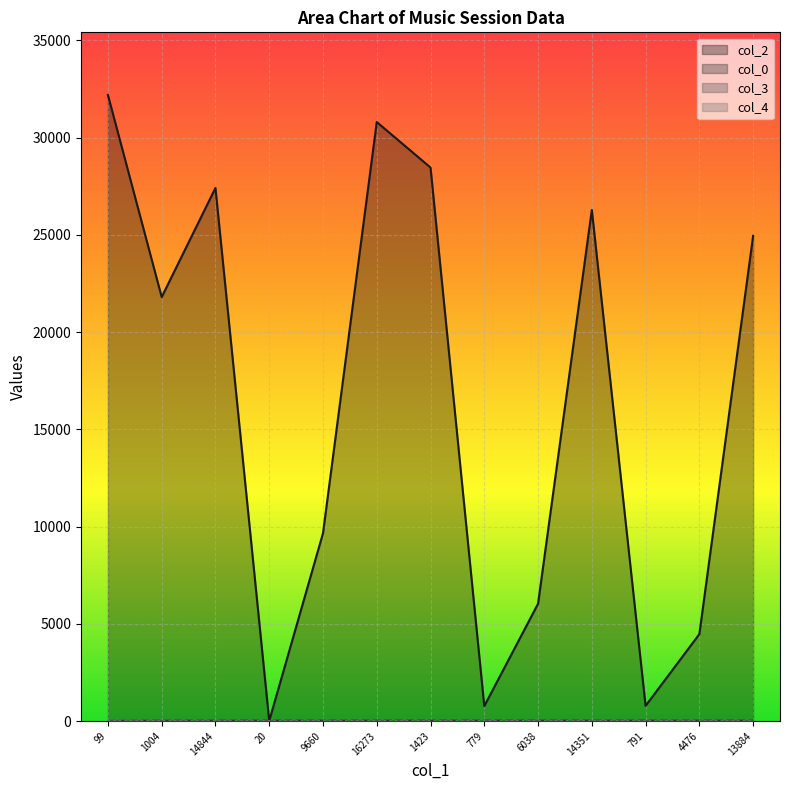

Reading left to right, transcribe all the data shown in this chart.

col_2: 32189.0	21801.0	27409.0	20.0	9660.0	30798.0	28458.0	779.0	6038.0	26278.0	791.0	4476.0	24948.0
col_0: 14.7	24.9	25.8	26.7	26.7	27.7	27.7	27.7	27.7	27.7	27.7	27.7	27.7
col_3: 0.0	5.0	0.0	0.0	0.0	0.0	0.0	5.0	10.0	5.0	0.0	0.0	5.0
col_4: 1.0	0.0	0.0	0.0	0.0	0.0	0.0	0.0	0.0	0.0	0.0	0.0	0.0